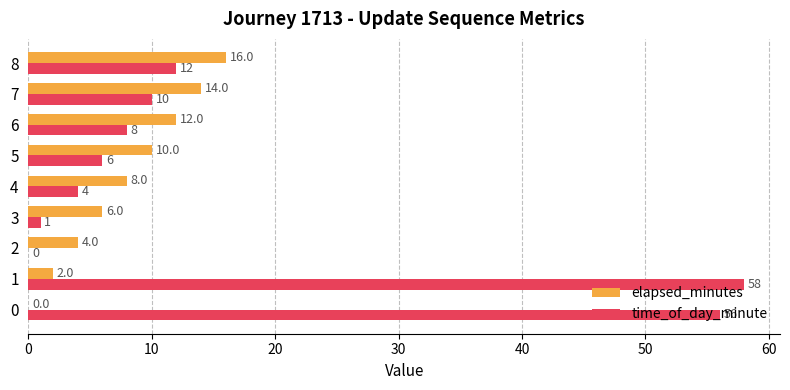

Is it true that elapsed_minutes equals 7 at 2?

False